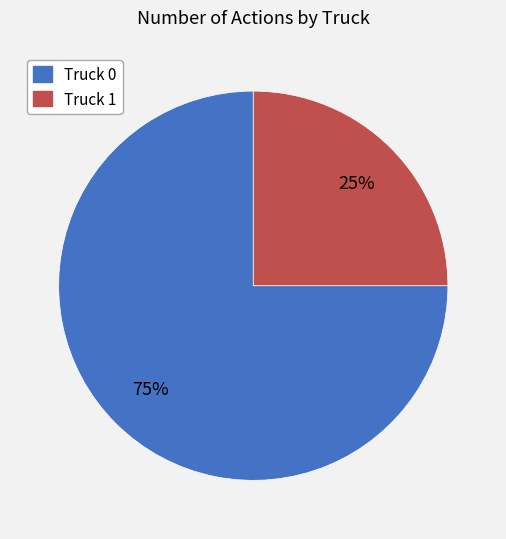

How many segments does this pie chart have?

2